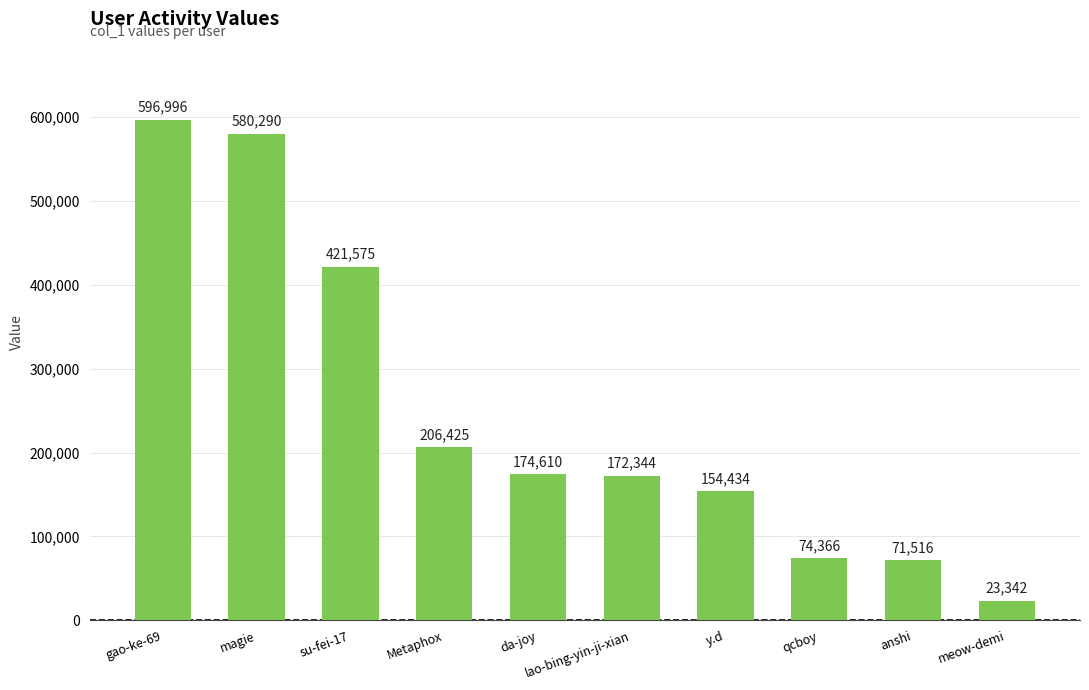

The value at qcboy is 74366. True or false?

True